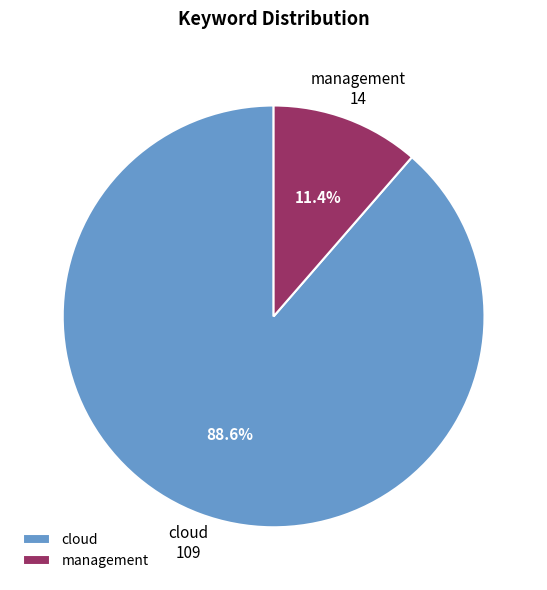

Is there a majority slice in this chart?

Yes